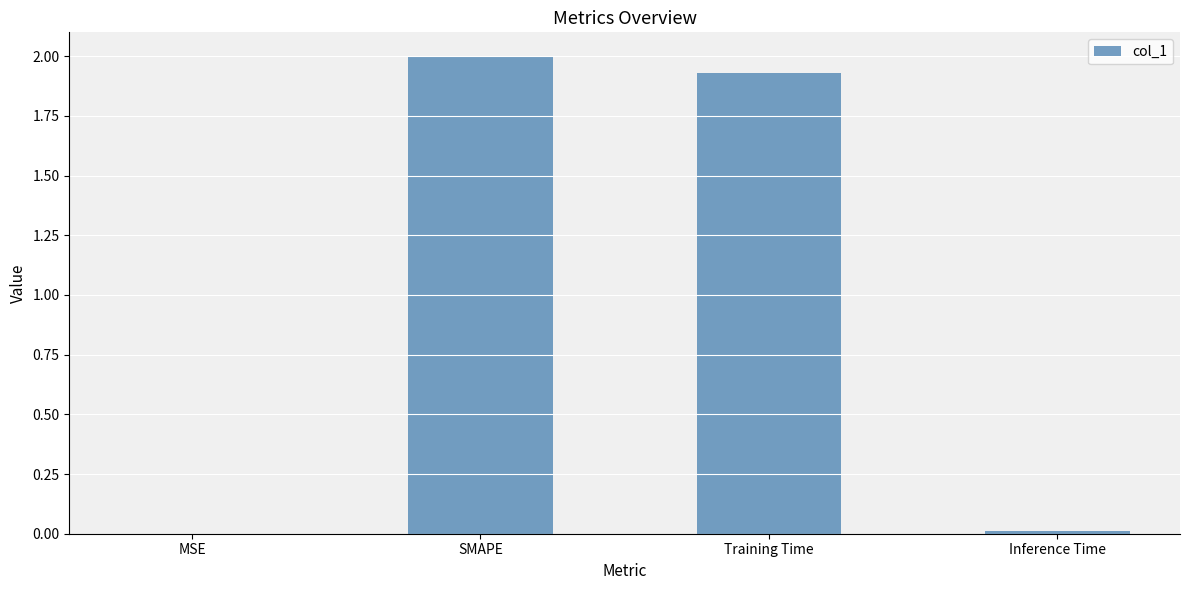

At which category does the chart reach its peak across all series?

SMAPE